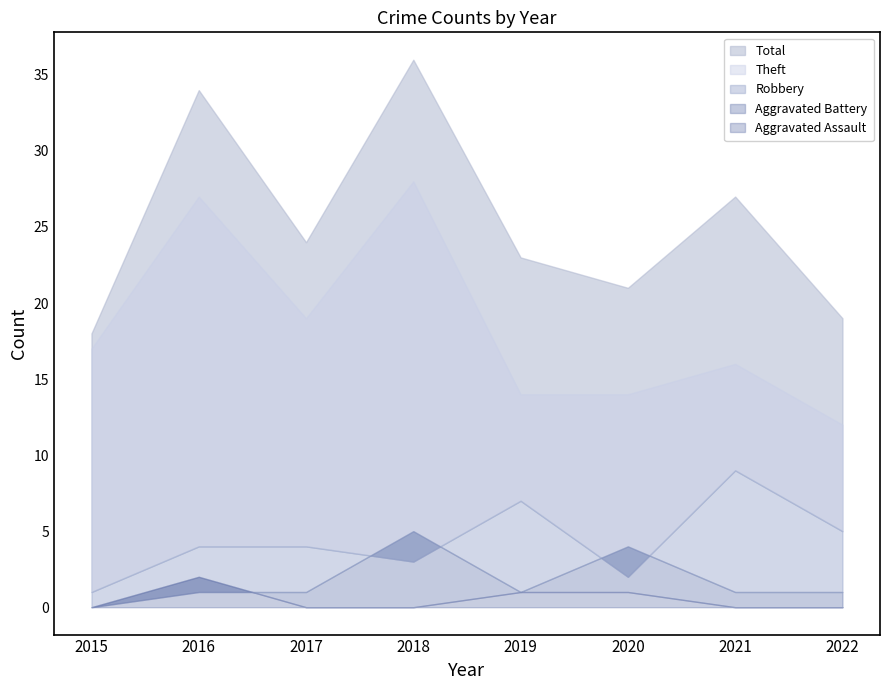

Where is Robbery nearest to the value 5?

2022